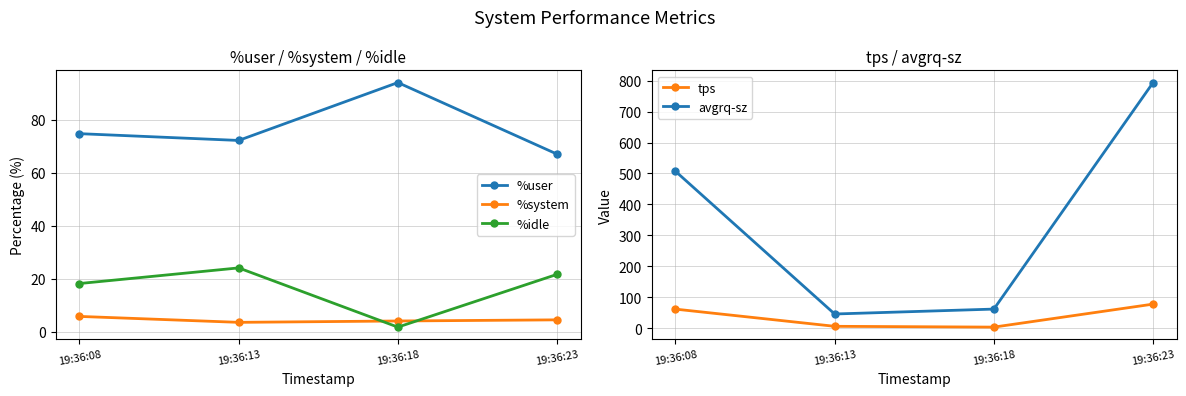

How many values in the %system series are below 4?

1